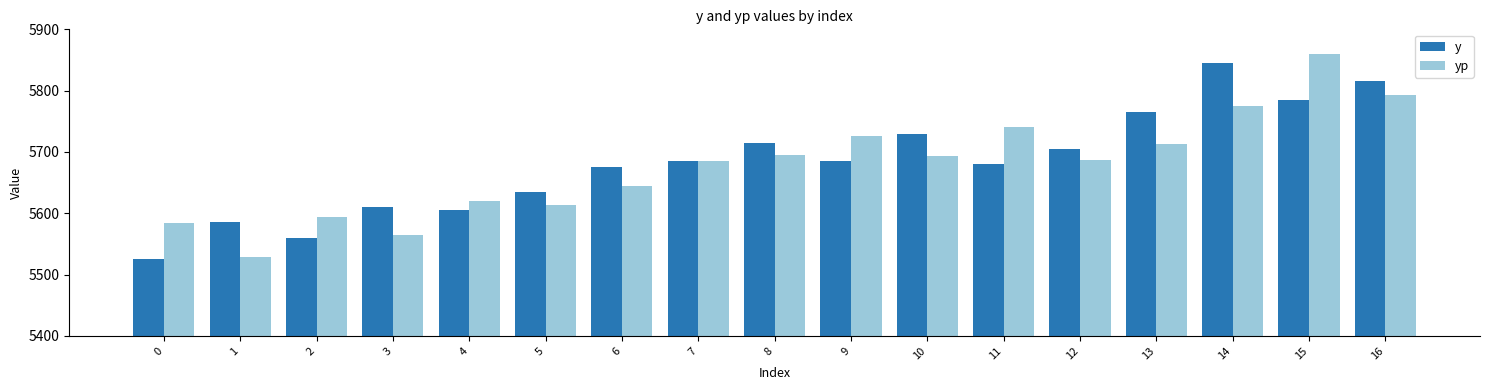

What is the difference between the maximum and minimum values in the y series?

320.0